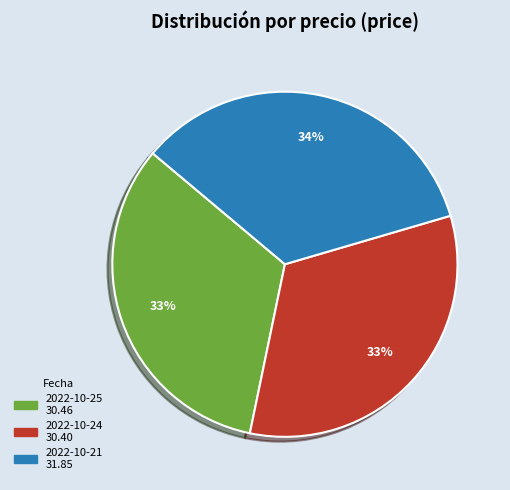

To the nearest percent, what is the average slice percentage?

33%